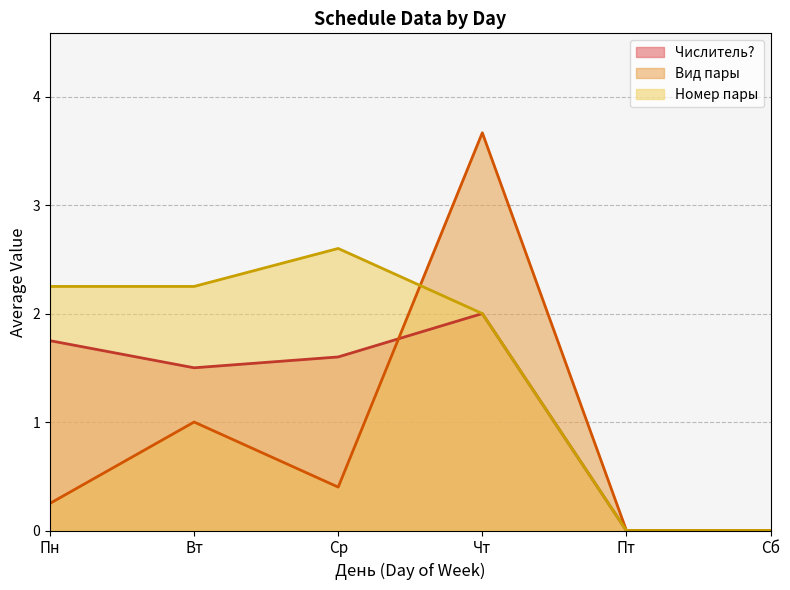

Count the number of categories in the chart.

6